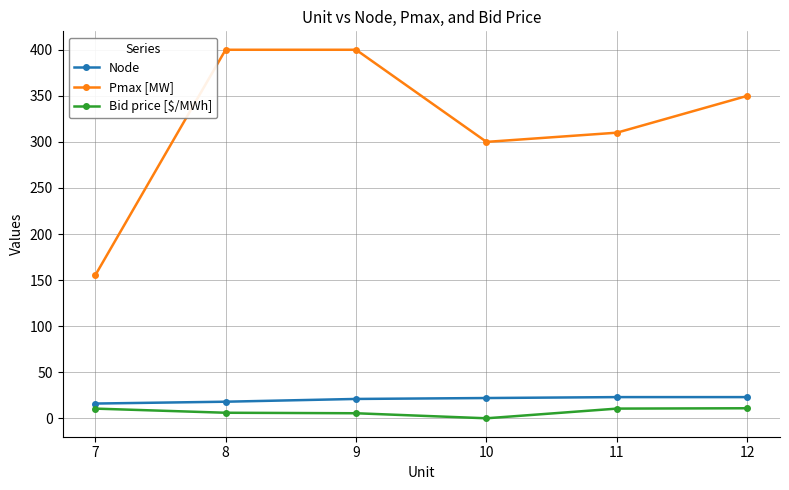

True or false: Bid price [$/MWh] and Node cross at least once.

False